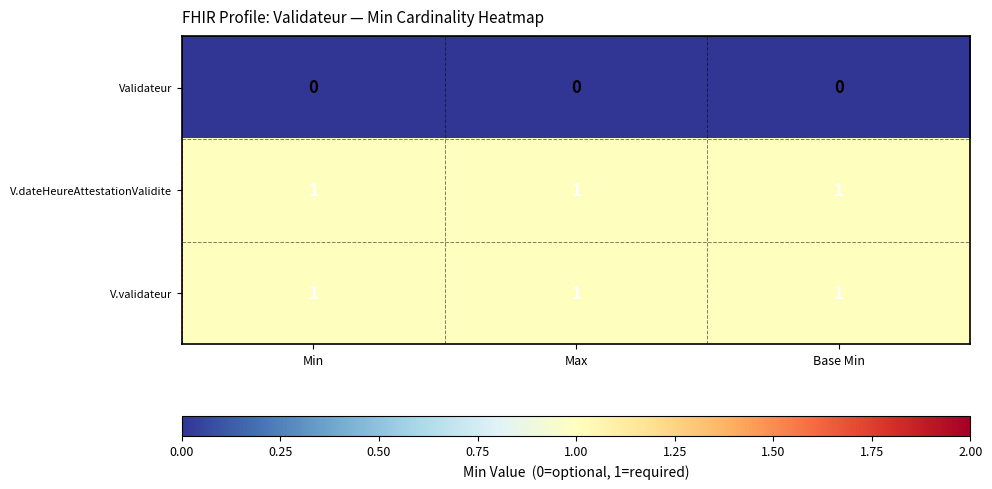

What is the sum of all V.validateur values?

3